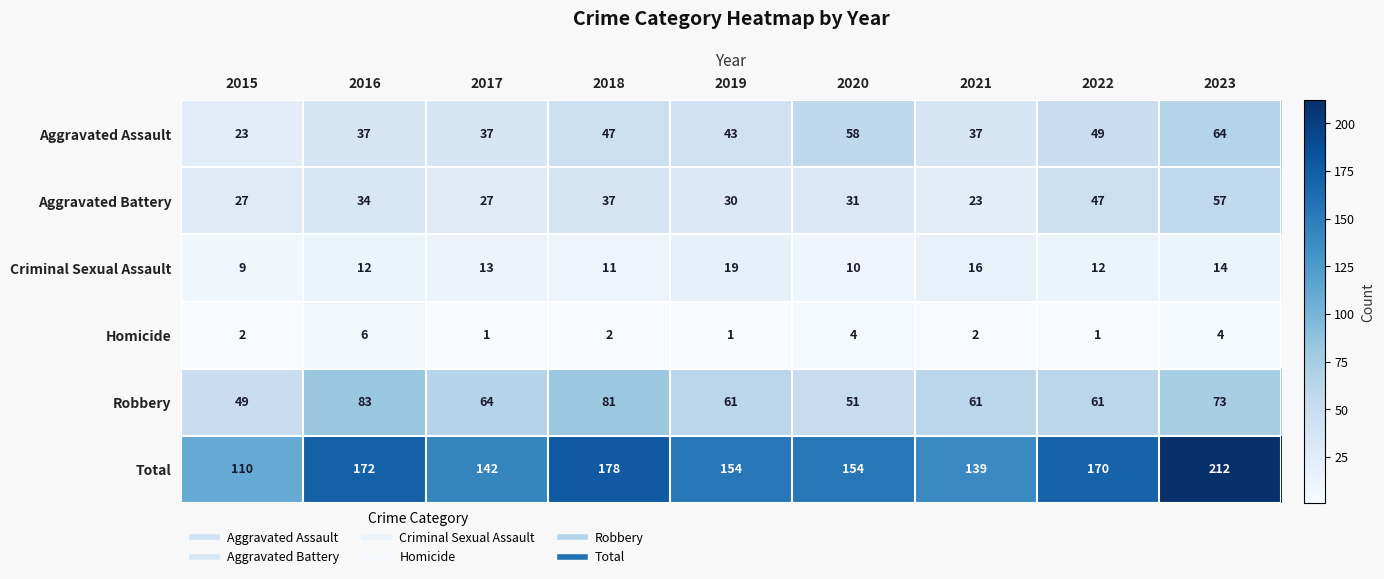

At which category does the chart reach its peak across all series?

2023